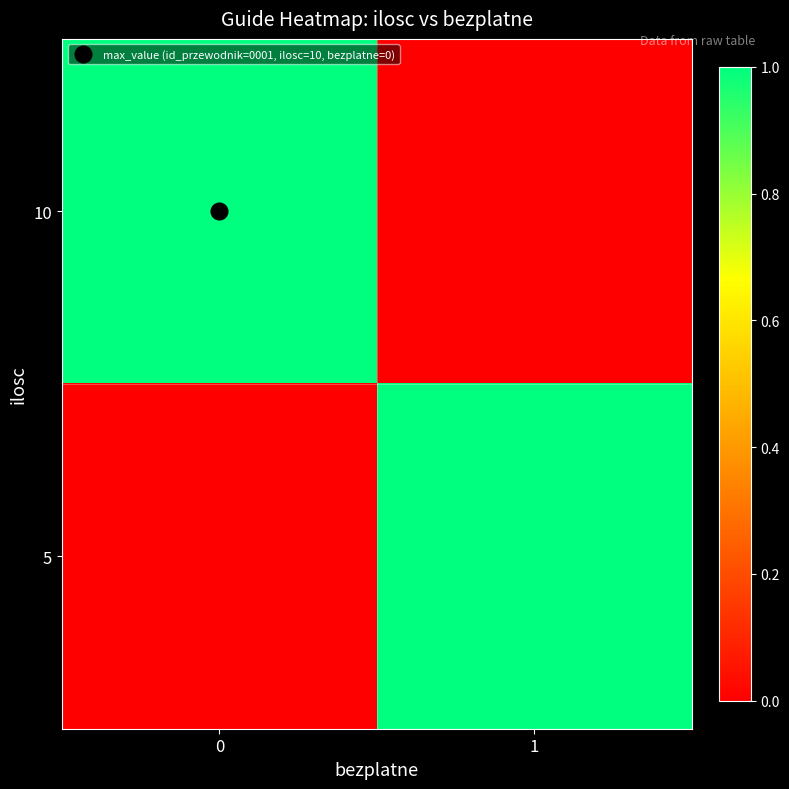

Reading left to right, extract all data points from this chart.

10: 0=1	1=0
5: 0=0	1=1